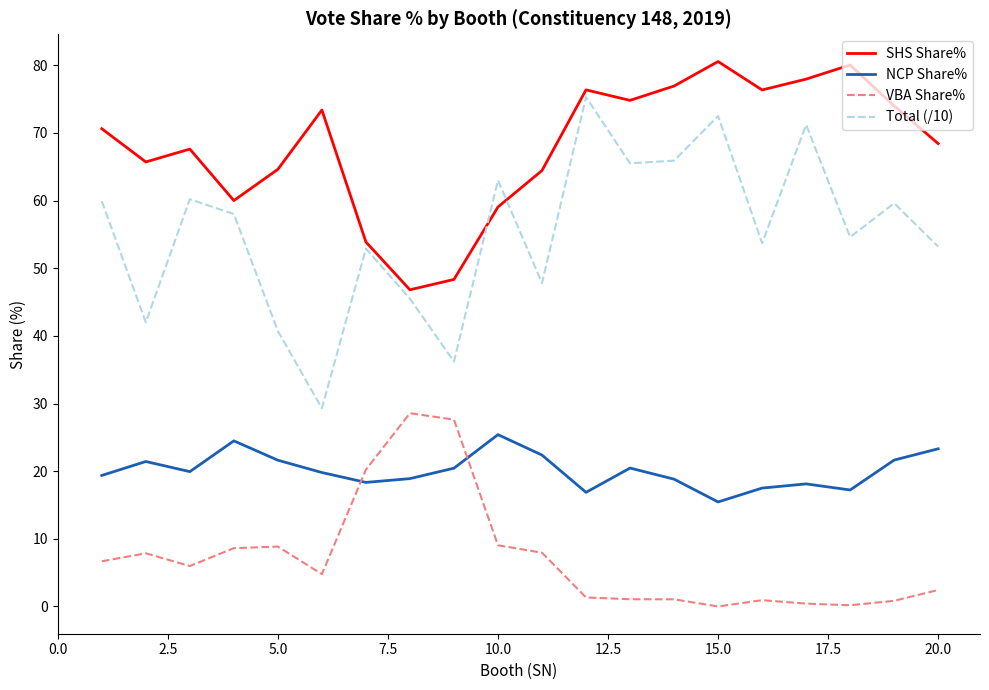

What is the average value of the SHS Share% series?

68.0